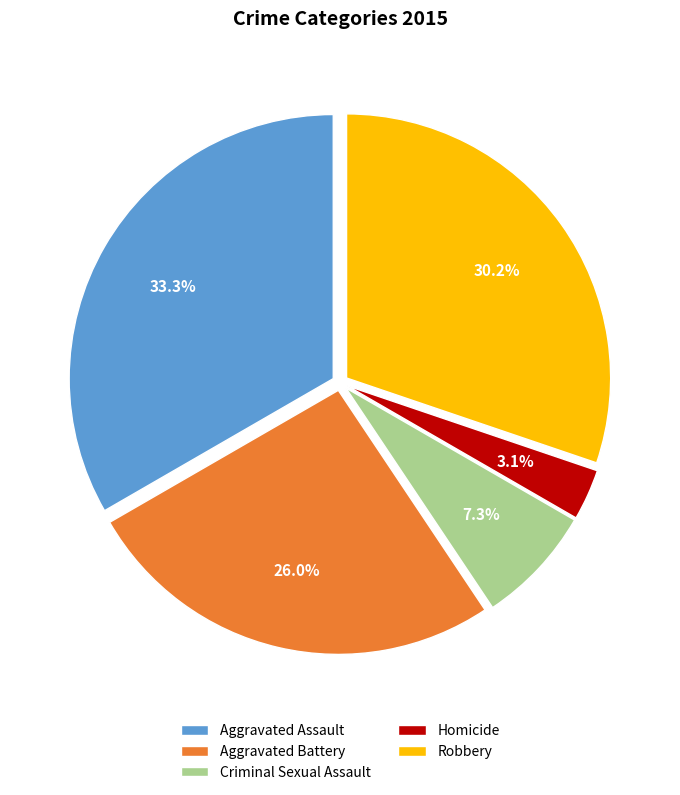

Which slice is the largest?

Aggravated Assault